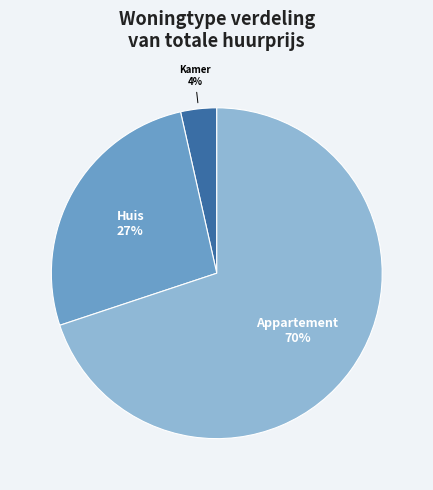

What is the largest slice in the pie chart?

Appartement